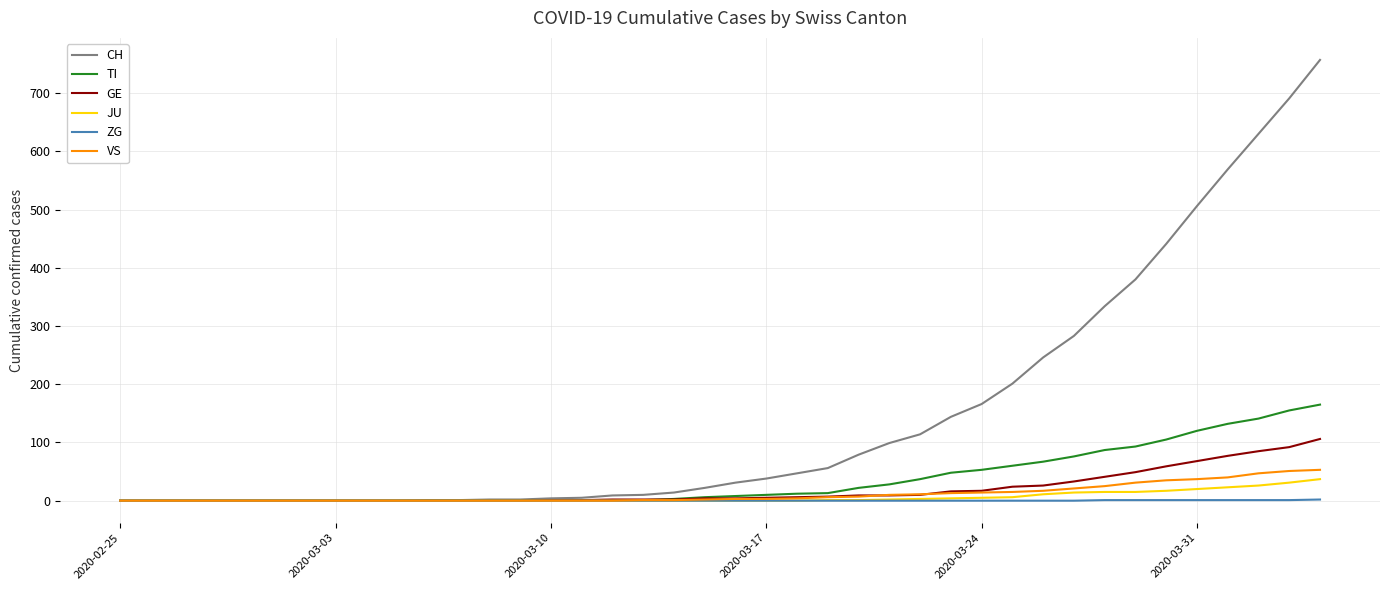

What is the greatest value displayed?

757